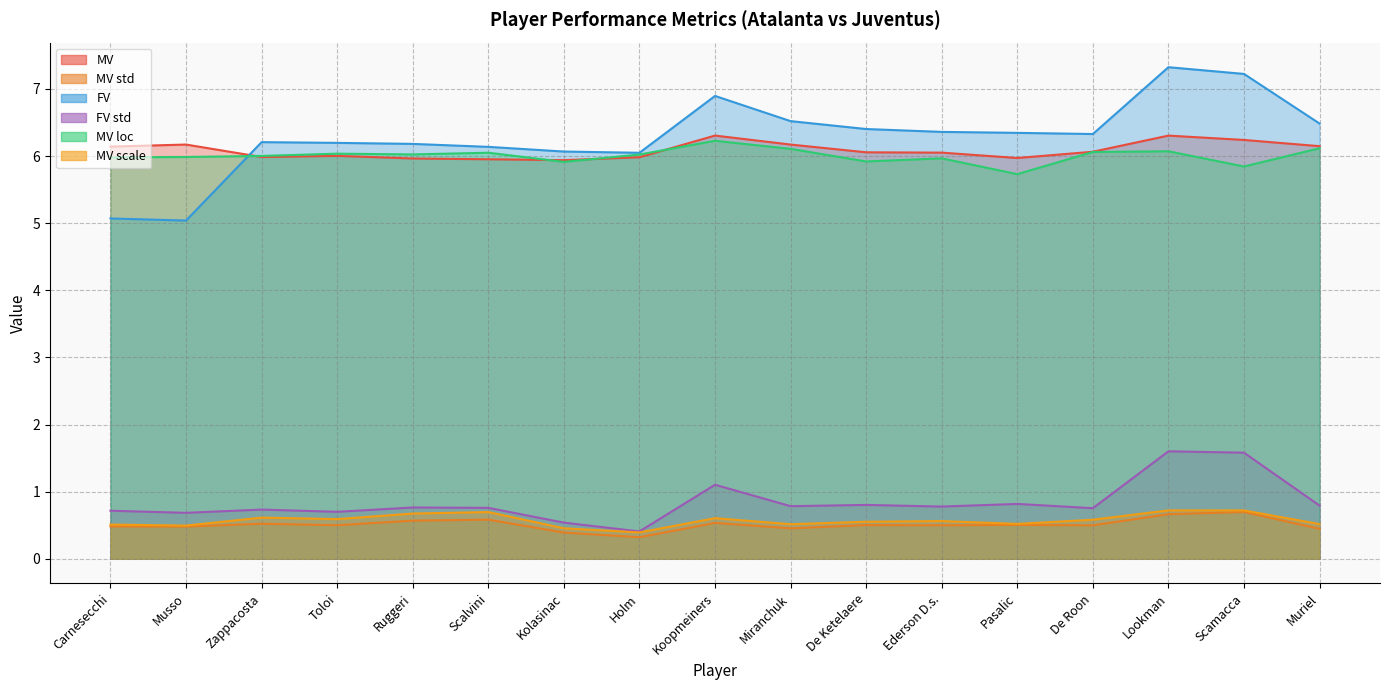

Is it true that FV std equals 0.4 at Holm?

True